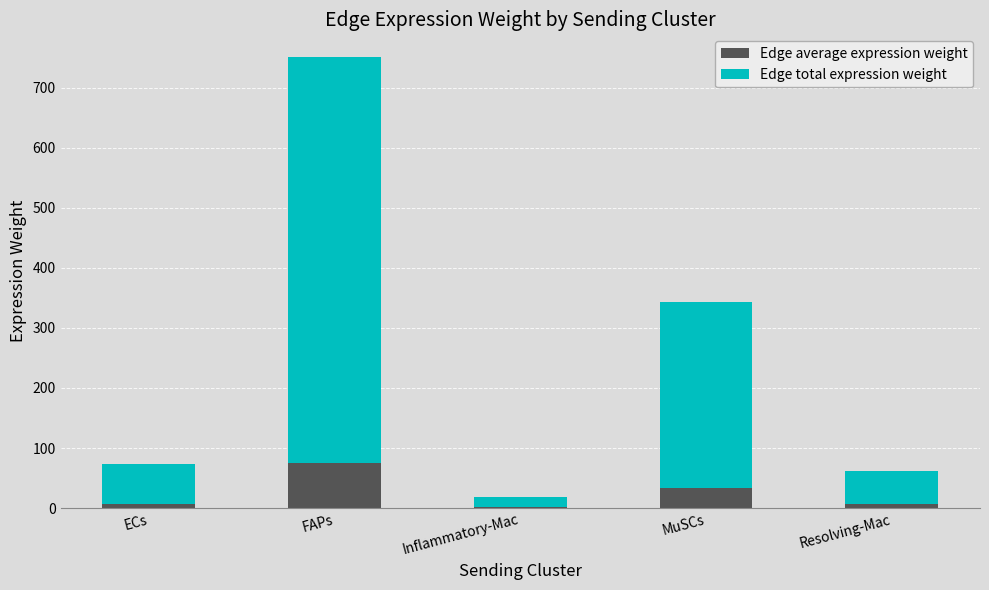

At which category is the sum across all series the highest?

FAPs